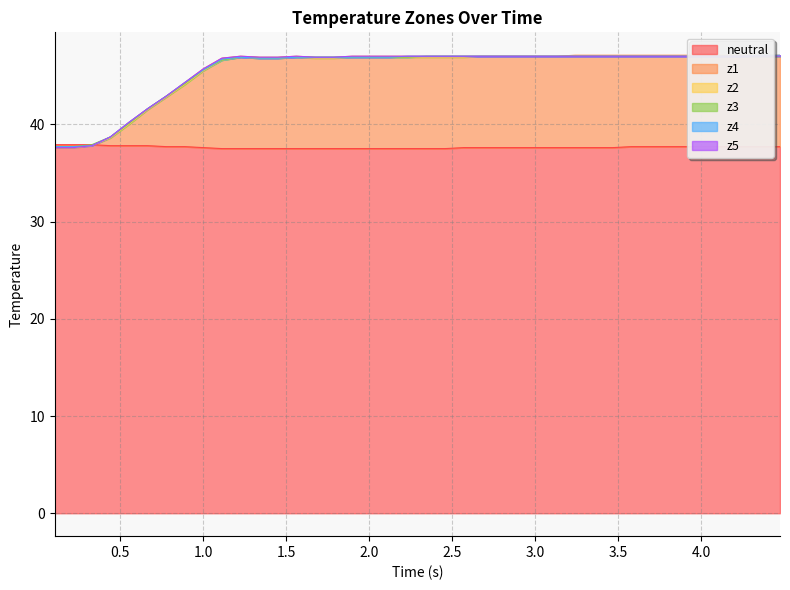

True or false: z3 and neutral cross at least once.

False